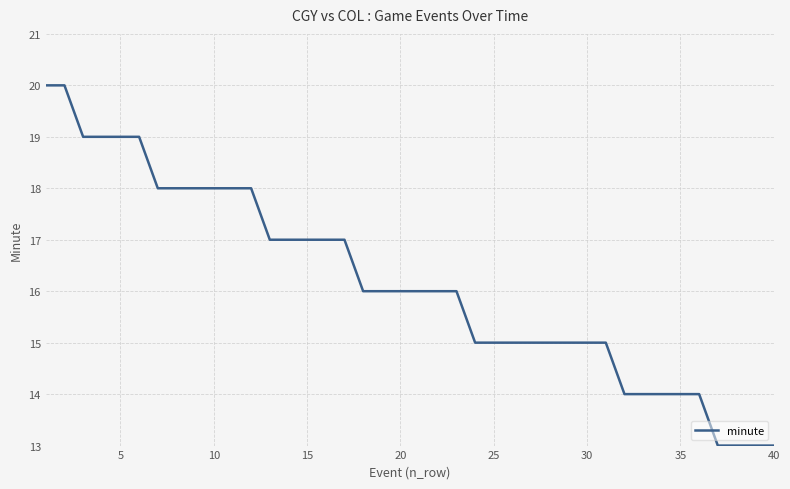

What is the minimum value shown in the chart?

13